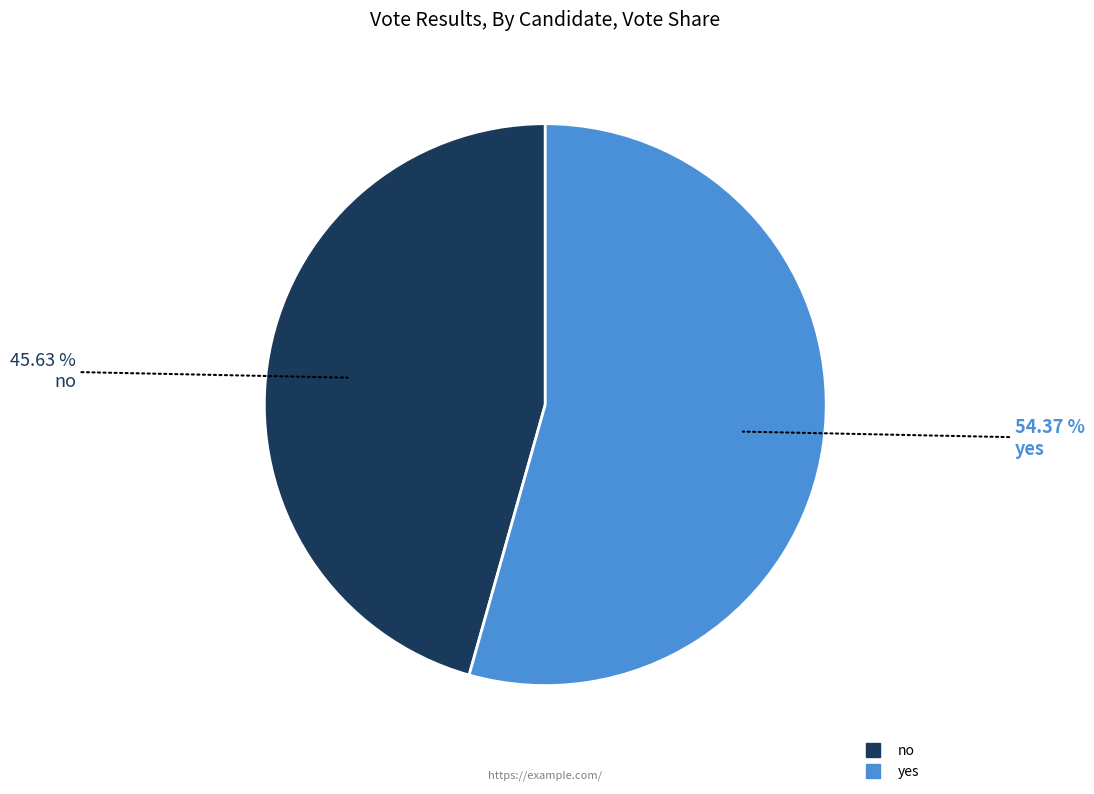

Between yes and no, which is larger?

yes